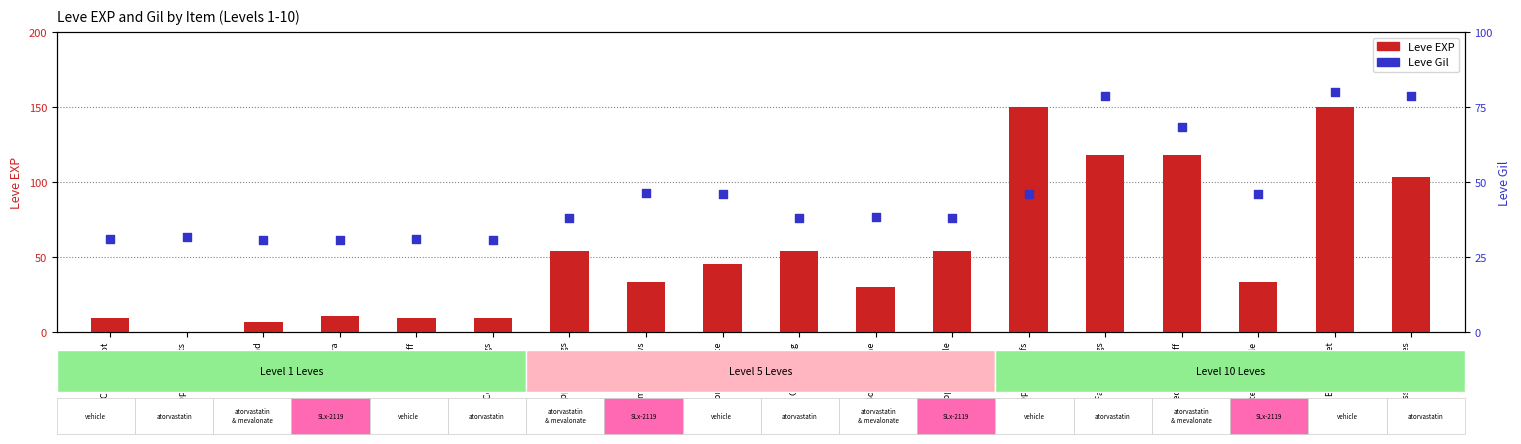

Is the value of Leve Gil at Bone Hora greater than the value of Leve EXP at Bone Brand?

Yes